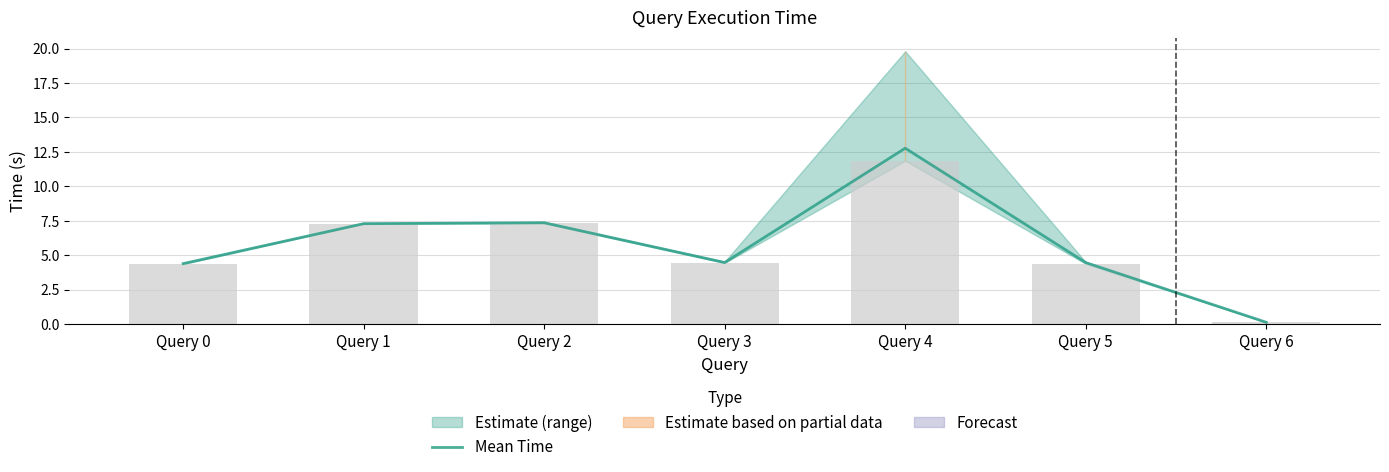

Rank the categories by value from highest to lowest.

Query 4, Query 2, Query 1, Query 3, Query 5, Query 0, Query 6